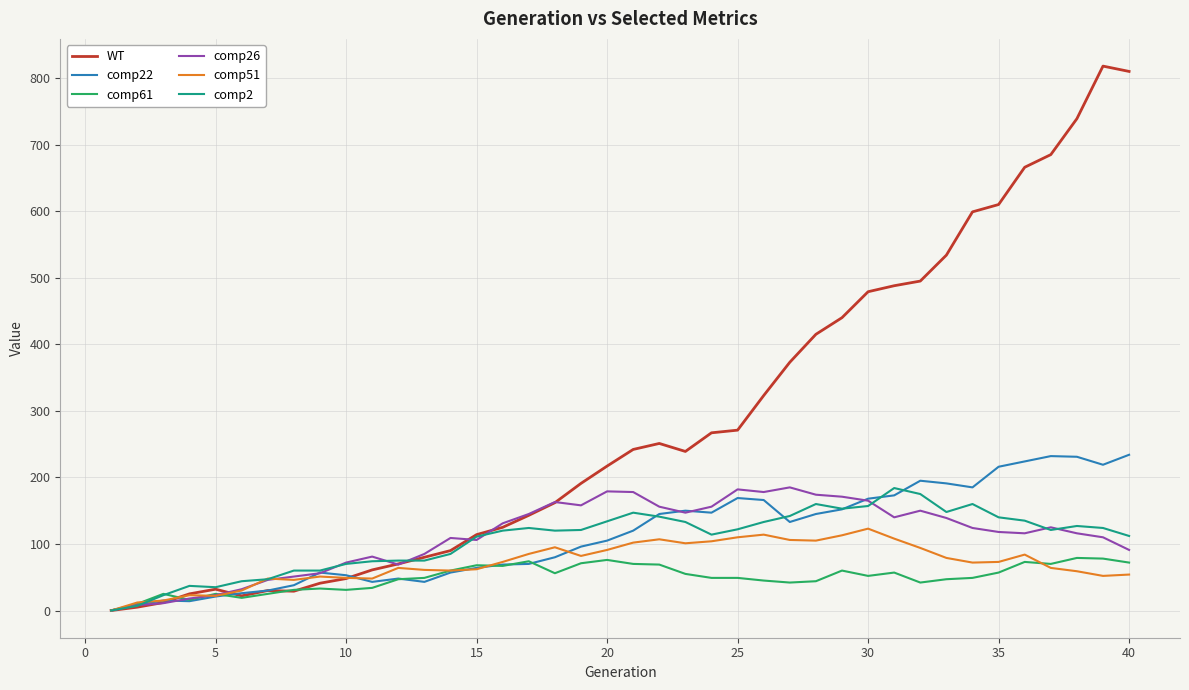

What is the maximum value shown in the chart?

818